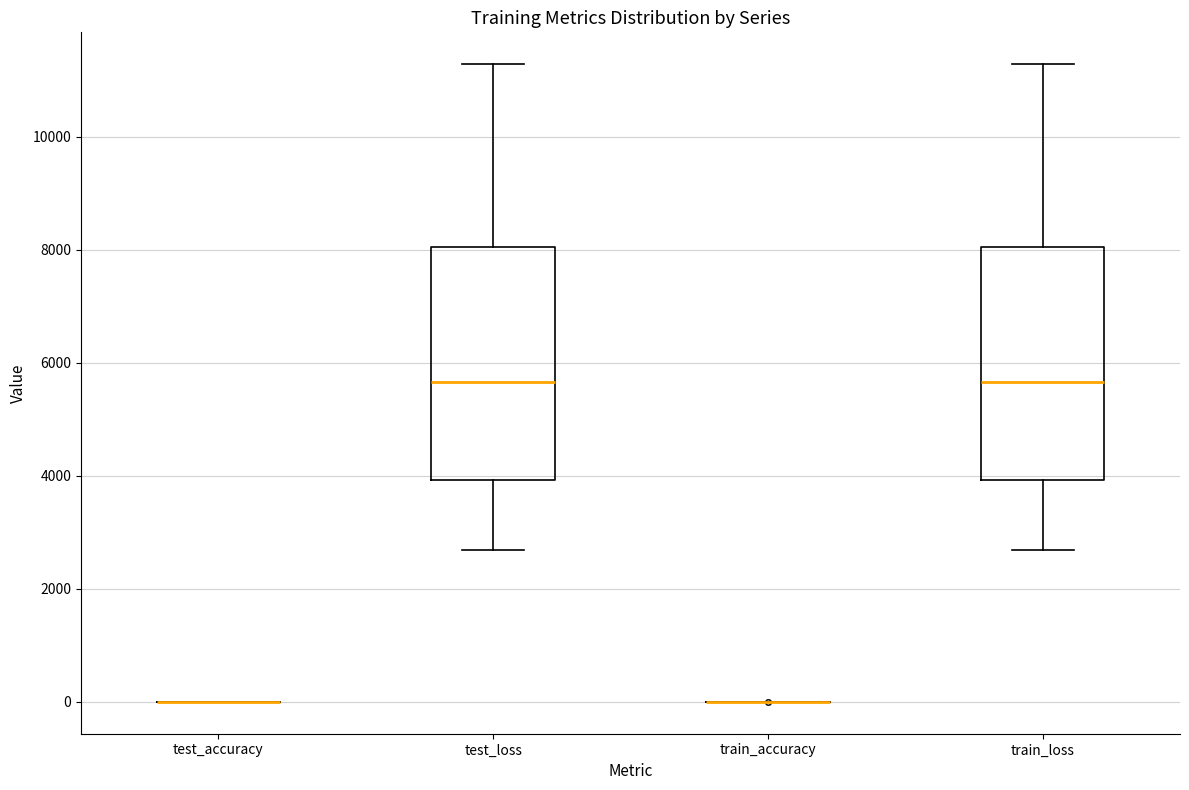

Reading left to right, transcribe this box plot: for each box, give where its median line is, the range the box spans, and where its two whiskers end, as read against the y-axis. The values are not printed on the chart, so give them approximately, as read against the axis.

test_accuracy: box collapsed to a line at 0, whiskers 0 to 0
test_loss: median 5600, box 4000 to 8000, whiskers 2600 to 11200
train_accuracy: box collapsed to a line at 0, whiskers 0 to 0
train_loss: median 5600, box 4000 to 8000, whiskers 2600 to 11200